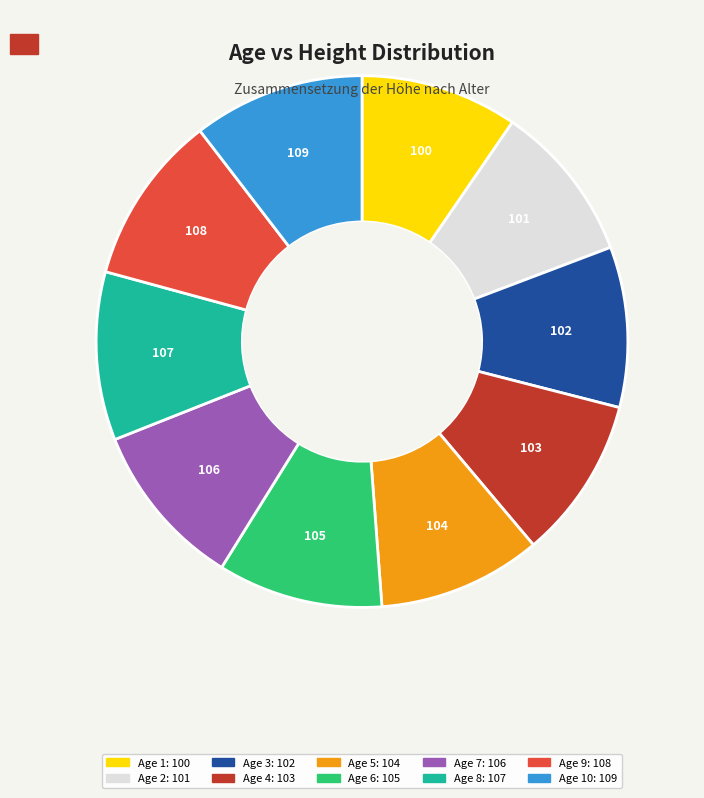

How many segments does this pie chart have?

10